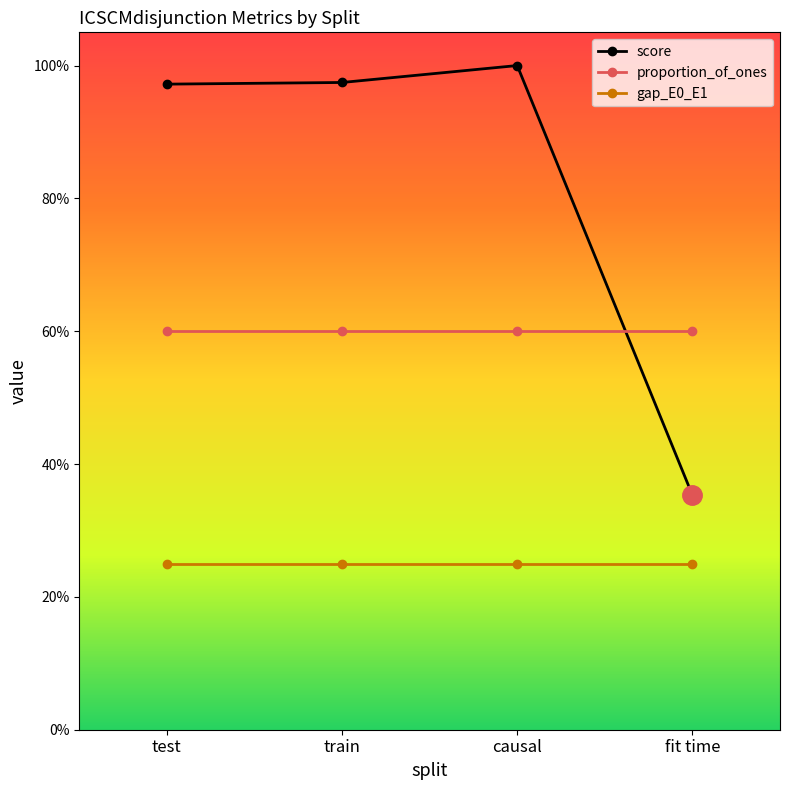

At which label is proportion_of_ones closest to 0?

test